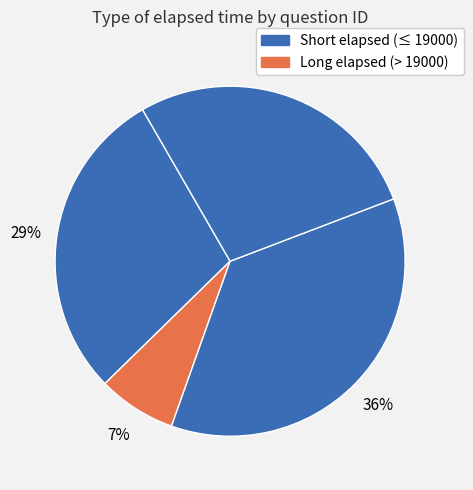

Which slice is the smallest?

q8074